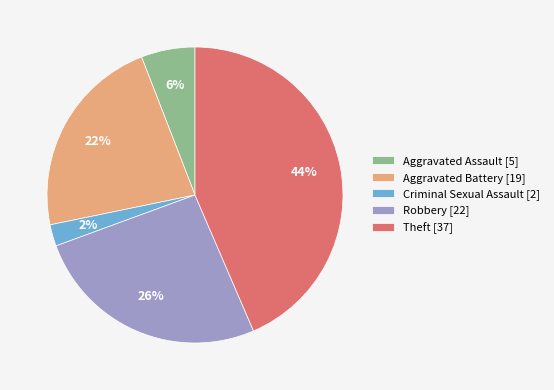

Rank the categories by value from lowest to highest.

Criminal Sexual Assault, Aggravated Assault, Aggravated Battery, Robbery, Theft